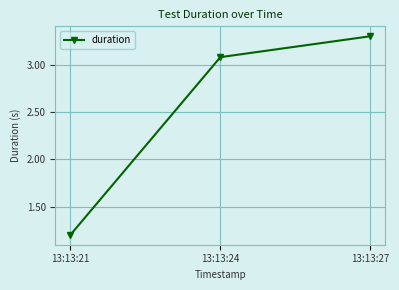

What is the difference between the maximum and second lowest values?

0.2